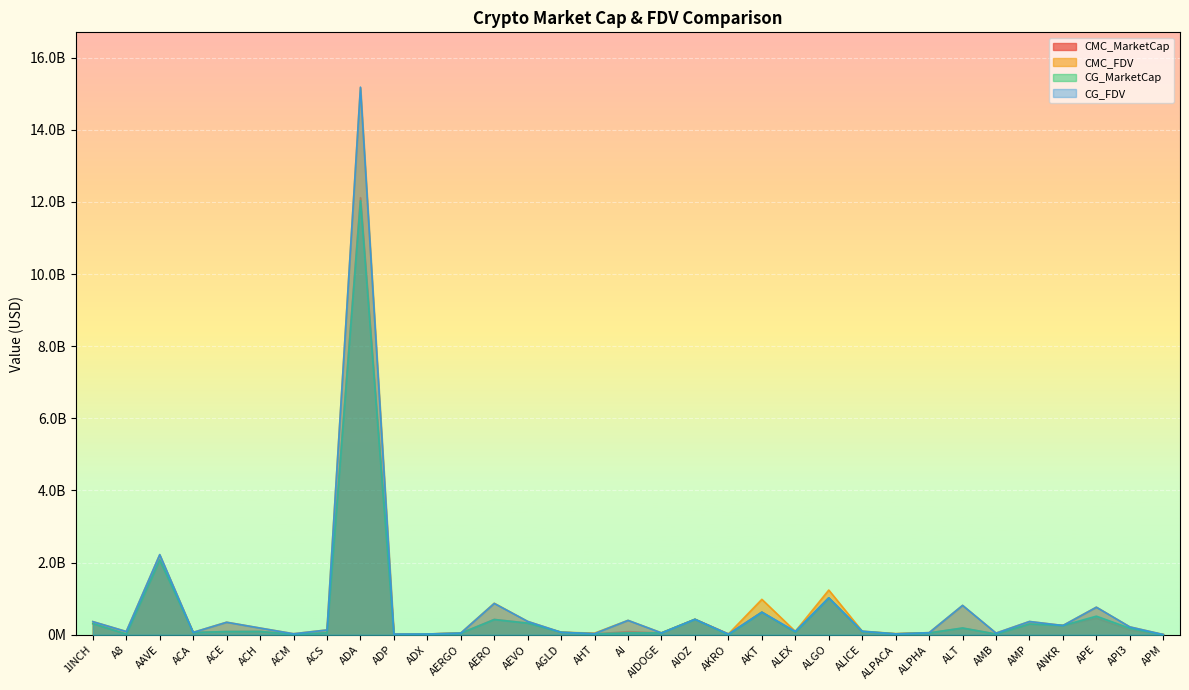

Reading left to right, extract all data points from this chart.

CMC_MarketCap: 1INCH=308402433.9	A8=18303750.3	AAVE=2068131094.6	ACA=63856867.4	ACE=88232364.1	ACH=92029853.0	ACM=9239483.3	ACS=54022240.9	ADA=12120251539.2	ADP=7387169.1	ADX=20261214.7	AERGO=42829879.7	AERO=424834699.7	AEVO=321654644.7	AGLD=69098717.6	AHT=23851320.5	AI=86635138.5	AIDOGE=47996584.2	AIOZ=428134932.7	AKRO=18801546.0	AKT=627579482.0	ALEX=56803740.2	ALGO=1022941817.2	ALICE=67372228.9	ALPACA=24877037.2	ALPHA=51908219.2	ALT=181502736.9	AMB=22066964.6	AMP=298336865.3	ANKR=256684814.5	APE=462206702.3	API3=133693721.8	APM=5508642.3
CMC_FDV: 1INCH=364178443.9	A8=89944719.1	AAVE=2216057217.9	ACA=66517570.2	ACE=347197746.1	ACH=185783007.1	ACM=28079567.2	ACS=133130833.2	ADA=15166895614.1	ADP=20666492.8	ADX=21098688.2	AERGO=48123460.4	AERO=873103258.2	AEVO=369270261.7	AGLD=69098717.6	AHT=45300471.3	AI=398322475.8	AIDOGE=52715983.2	AIOZ=428134932.7	AKRO=21191002.7	AKT=982090456.3	ALEX=93659832.3	ALGO=1239614772.7	ALICE=99203243.2	ALPACA=30993954.6	ALPHA=57933280.3	ALT=813011577.7	AMB=45637393.3	AMP=366675832.9	ANKR=256684814.5	APE=764109582.3	API3=217568700.0	APM=6670172.3
CG_MarketCap: 1INCH=308812430.0	A8=18298918.0	AAVE=2075468879.0	ACA=63860125.0	ACE=88681551.0	ACH=92029853.0	ACM=9245748.0	ACS=54030488.0	ADA=12037759293.0	ADP=6245809.0	ADX=20283451.0	AERGO=42584322.0	AERO=422711325.0	AEVO=322585052.0	AGLD=69277187.0	AHT=23795498.0	AI=51904446.0	AIDOGE=51679066.0	AIOZ=427967772.0	AKRO=424335.0	AKT=625271318.0	ALEX=74741653.0	ALGO=1023413572.0	ALICE=91420567.0	ALPACA=24993122.0	ALPHA=51975714.0	ALT=188285728.0	AMB=19947076.0	AMP=298405999.0	ANKR=256864082.0	APE=515404579.0	API3=180599289.0	APM=1332731.0
CG_FDV: 1INCH=364662590.0	A8=89920971.0	AAVE=2223911338.0	ACA=66520963.0	ACE=347322256.0	ACH=186156157.0	ACM=28042408.0	ACS=133151166.0	ADA=15185210311.0	ADP=20315098.0	ADX=21121843.0	AERGO=47847553.0	AERO=868741405.0	AEVO=370338400.0	AGLD=69277187.0	AHT=33272795.0	AI=399264972.0	AIDOGE=51679066.0	AIOZ=429076687.0	AKRO=21216765.0	AKT=627406874.0	ALEX=93750423.0	ALGO=1023413583.0	ALICE=99280254.0	ALPACA=24993122.0	ALPHA=58008609.0	ALT=814942739.0	AMB=45585952.0	AMP=368445740.0	ANKR=256864082.0	APE=763964257.0	API3=218214246.0	APM=6675166.0